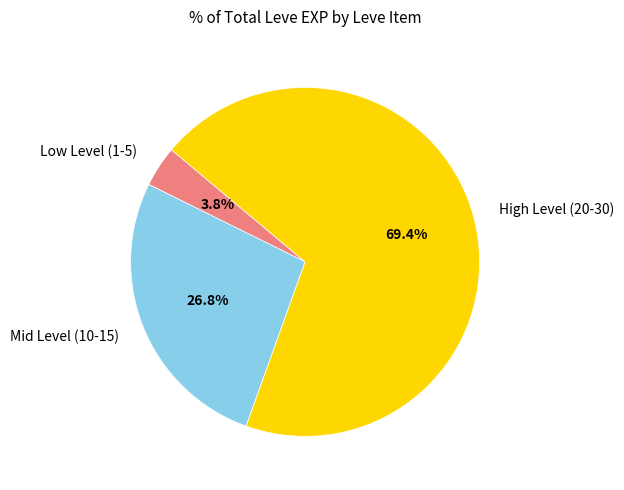

Is there any slice that represents more than half of the pie?

Yes